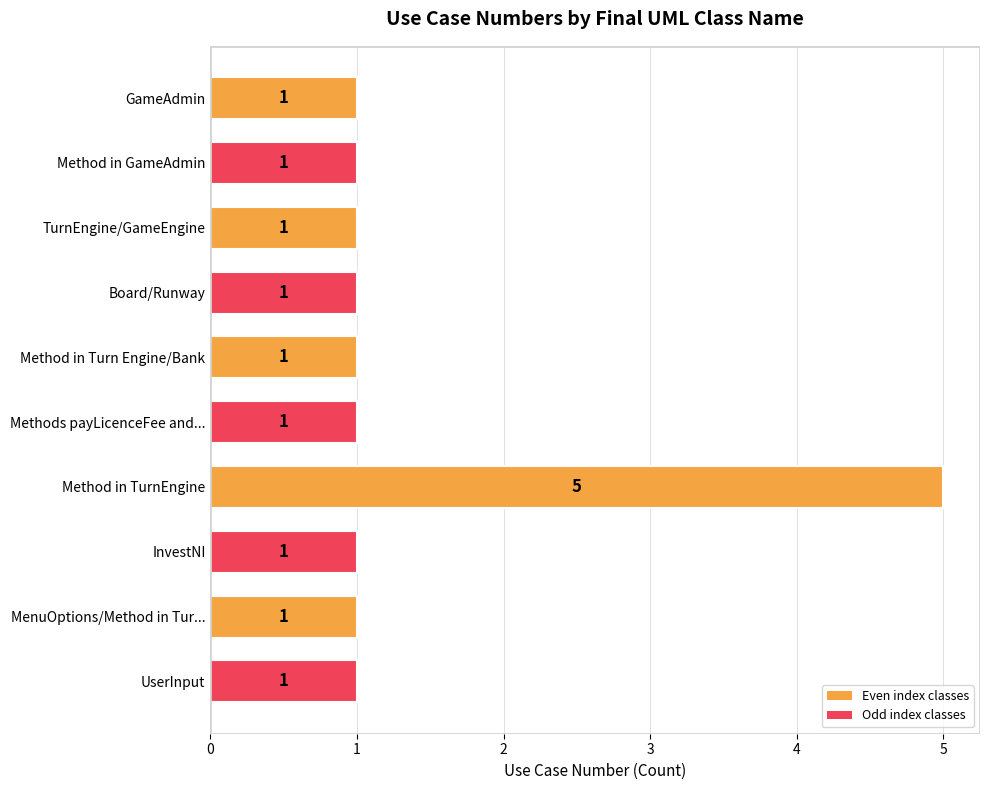

What is the ratio of the value at Method in Turn Engine/Bank to the value at Methods payLicenceFee and...?

1.0